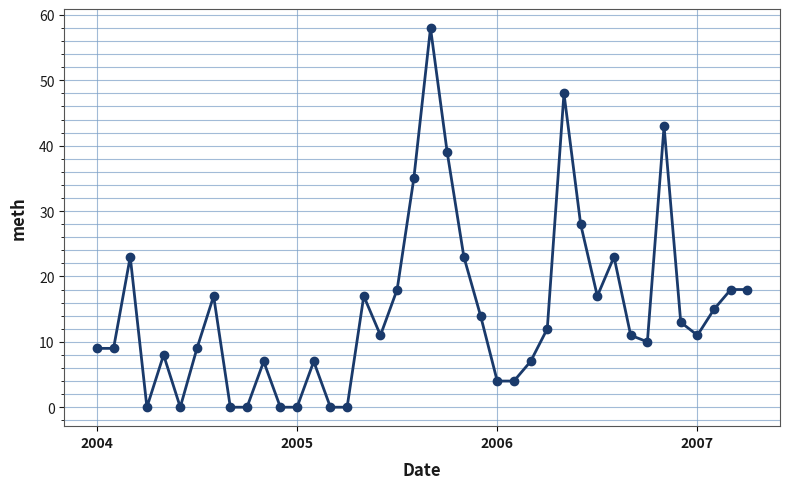

What is the difference between the maximum and second lowest values?

58